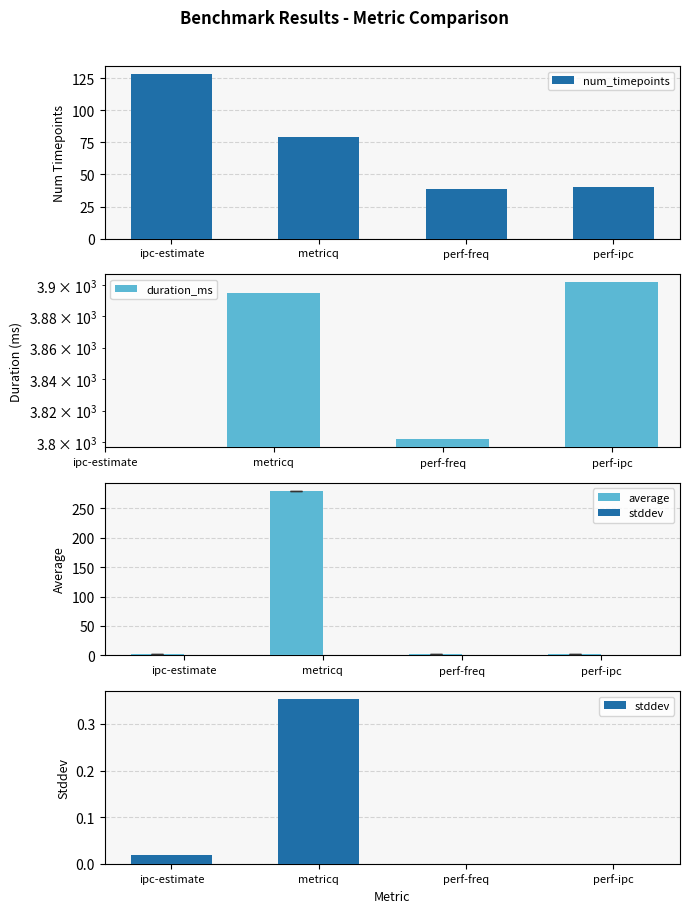

Is it true that num_timepoints equals 14 at perf-freq?

False